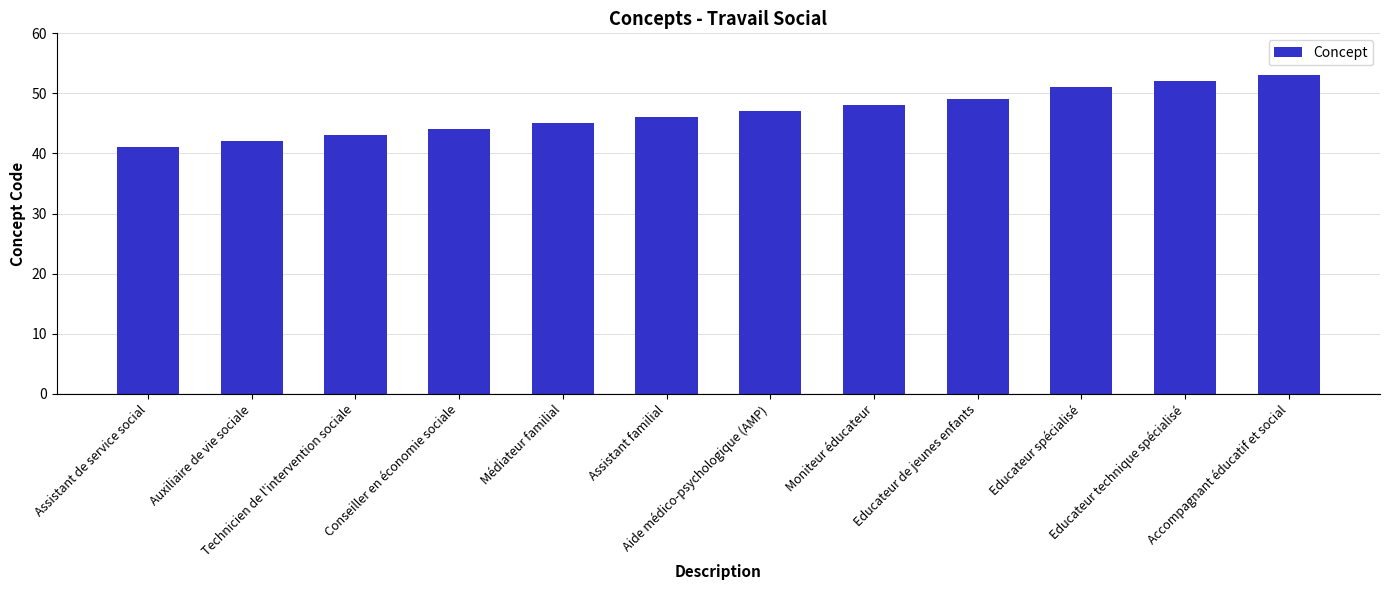

List the labels in order of value, smallest first.

Assistant de service social, Auxiliaire de vie sociale, Technicien de l'intervention sociale, Conseiller en économie sociale, Médiateur familial, Assistant familial, Aide médico-psychologique (AMP), Moniteur éducateur, Educateur de jeunes enfants, Educateur spécialisé, Educateur technique spécialisé, Accompagnant éducatif et social